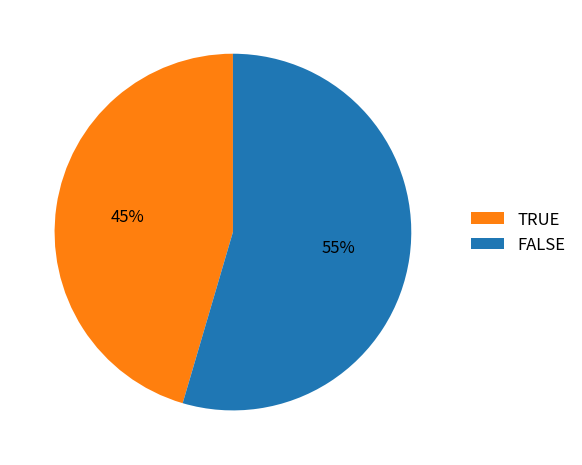

The FALSE slice represents 49% of the pie. True or false?

False